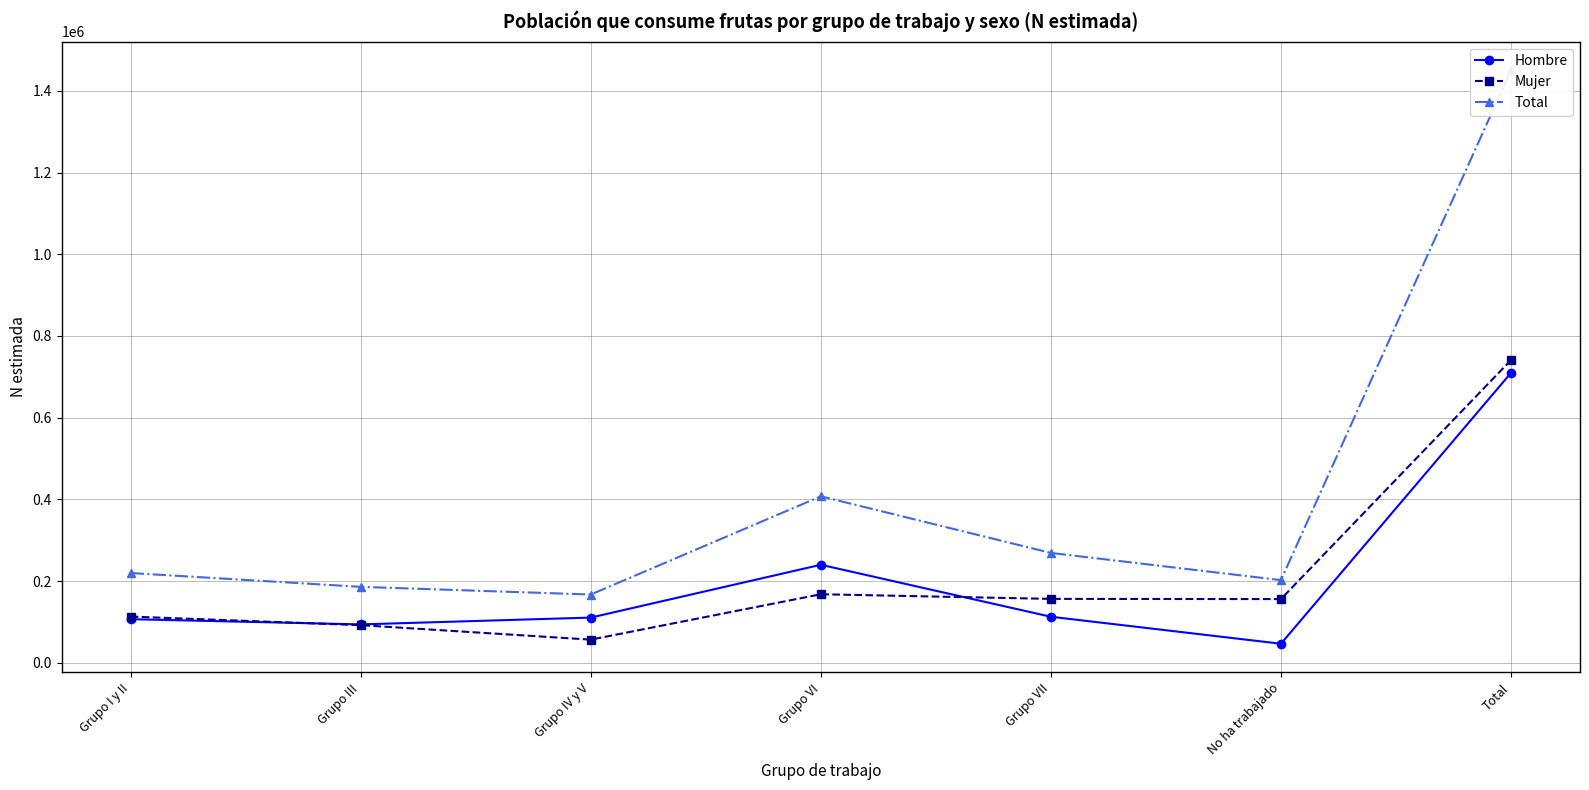

Where is Hombre nearest to the value 378040?

Grupo VI